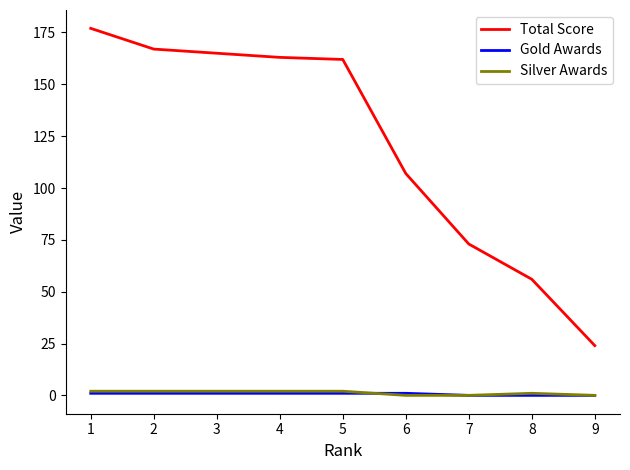

At which label does Total Score reach its minimum?

9